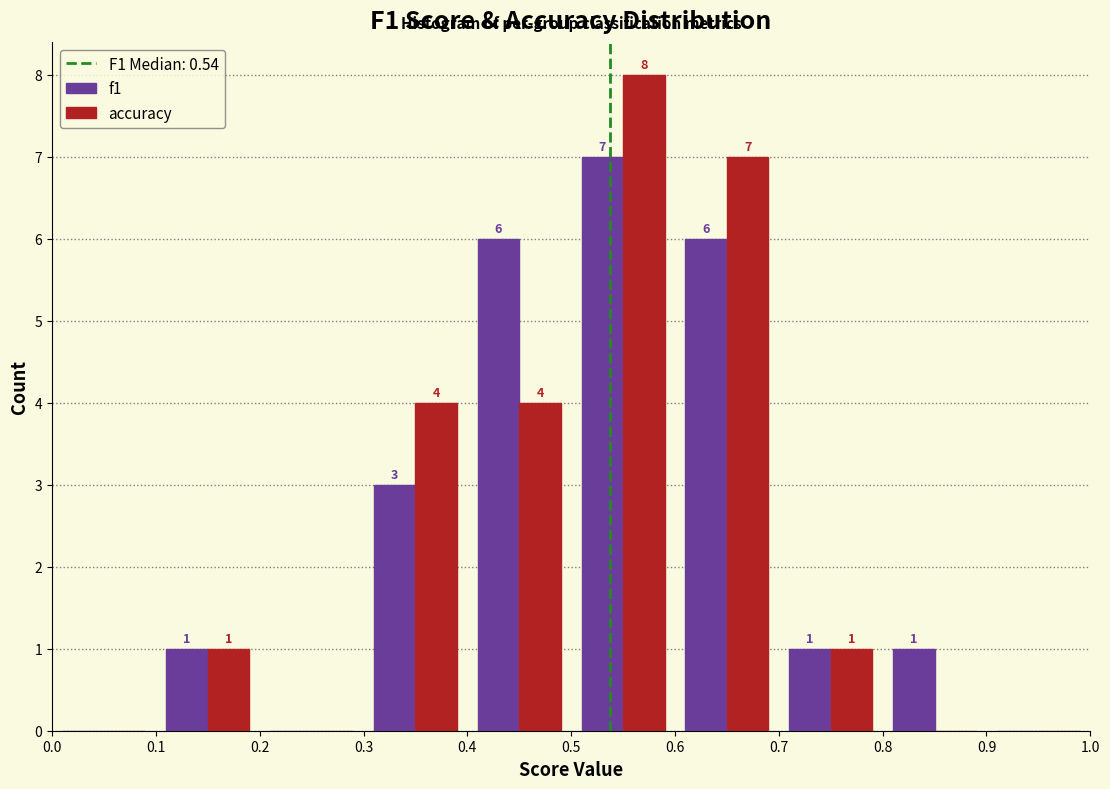

In the f1 series, which range on the x-axis has the tallest bar?

0.5 to 0.6